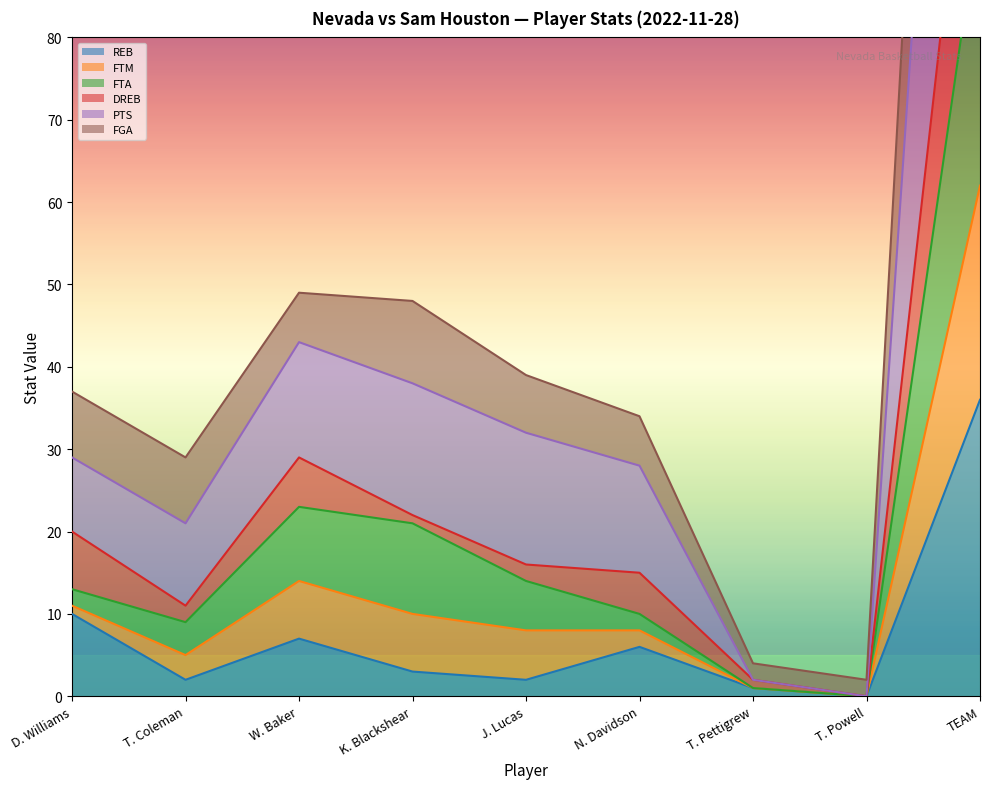

What is the label of the 8th point from the right?

T. Coleman